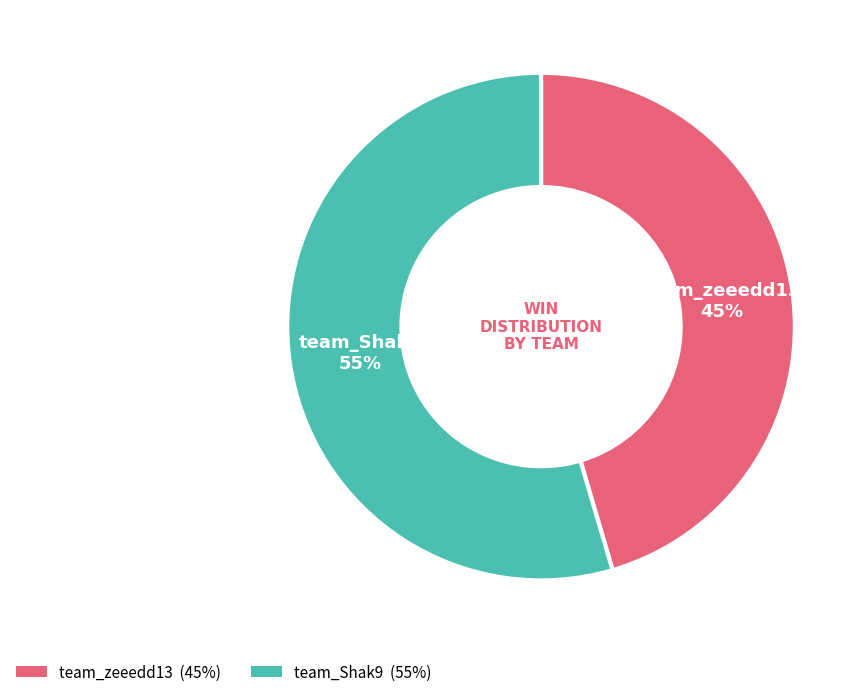

Which has a higher value, team_Shak9 or team_zeeedd13?

team_Shak9